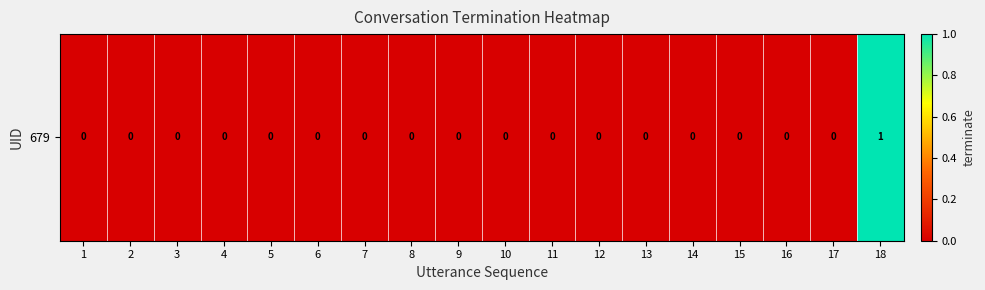

How many values are between 0 and 1?

18